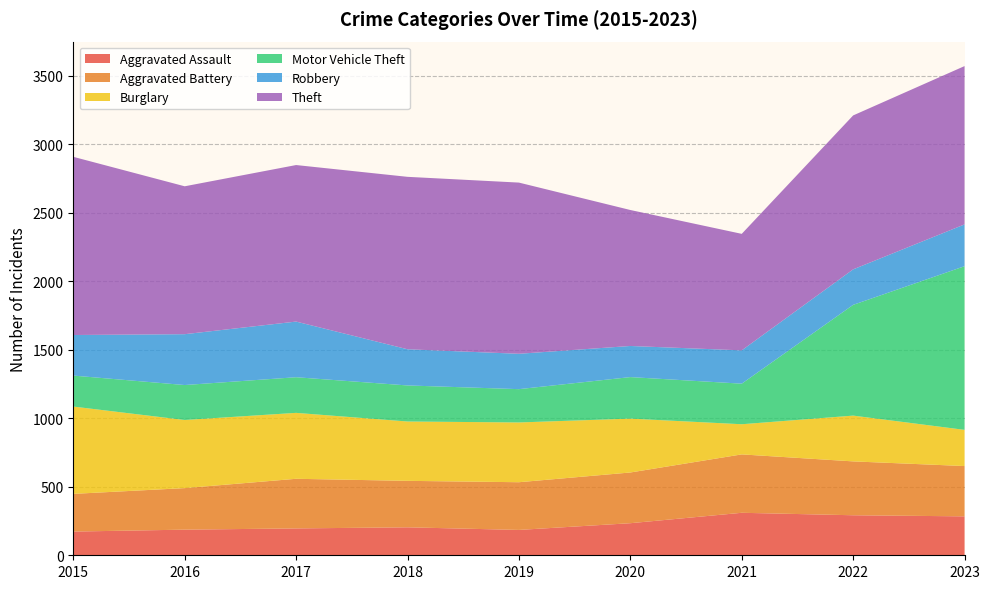

Reading right to left, what are all the values shown in this chart?

Aggravated Assault: 284	292	310	234	185	204	196	187	173
Aggravated Battery: 367	393	426	370	348	339	362	303	275
Burglary: 264	334	220	393	436	433	481	497	637
Motor Vehicle Theft: 1194	808	296	303	243	263	260	255	226
Robbery: 305	259	243	227	258	264	406	371	296
Theft: 1155	1123	850	992	1249	1258	1142	1079	1300